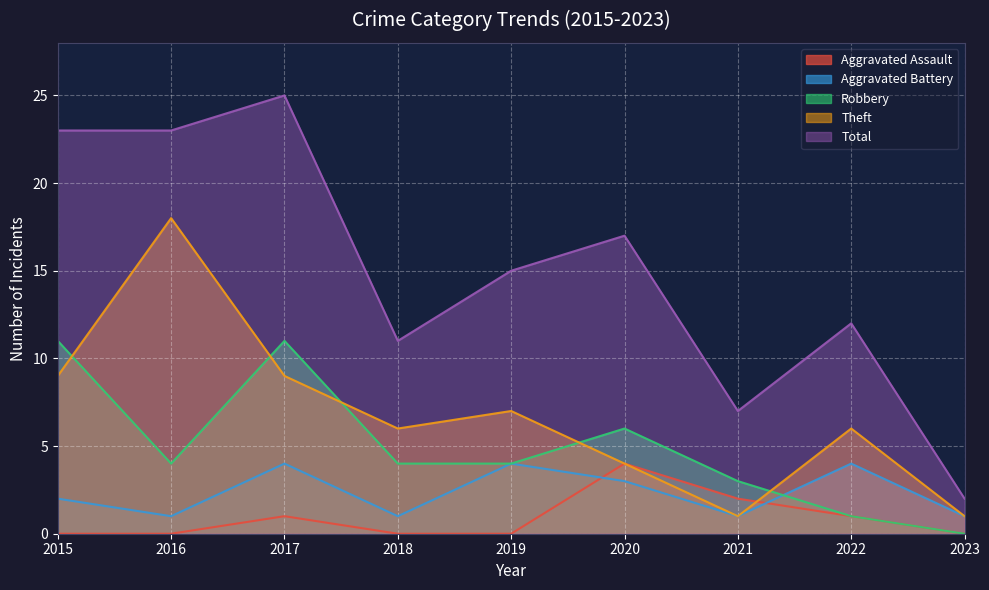

Rank the categories by Robbery value from highest to lowest.

2015, 2017, 2020, 2016, 2018, 2019, 2021, 2022, 2023